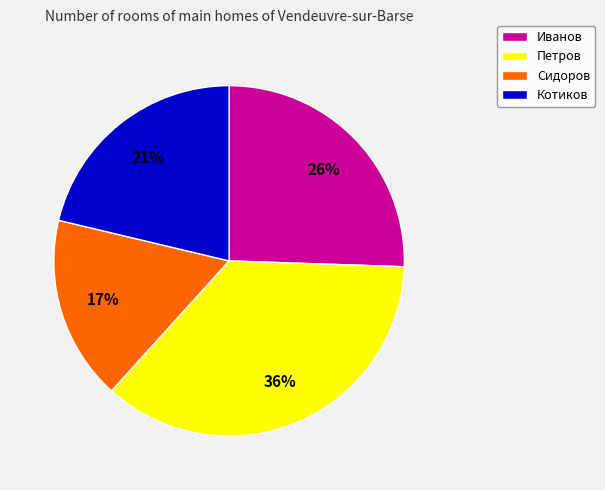

Is it true that Петров is 23% of the pie?

False